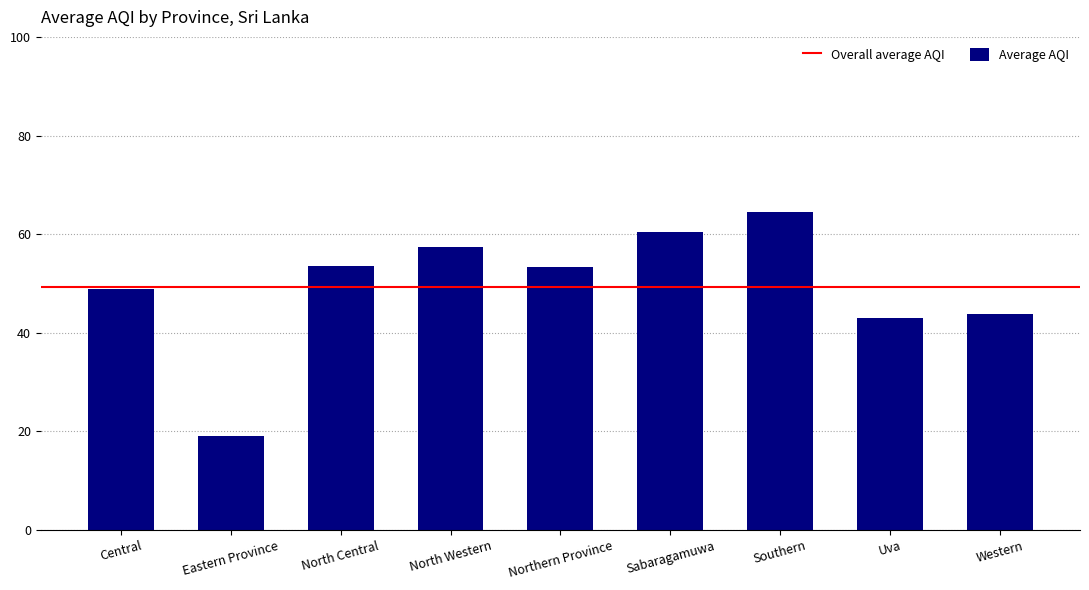

What is the value of the 9th bar from the left?

43.7